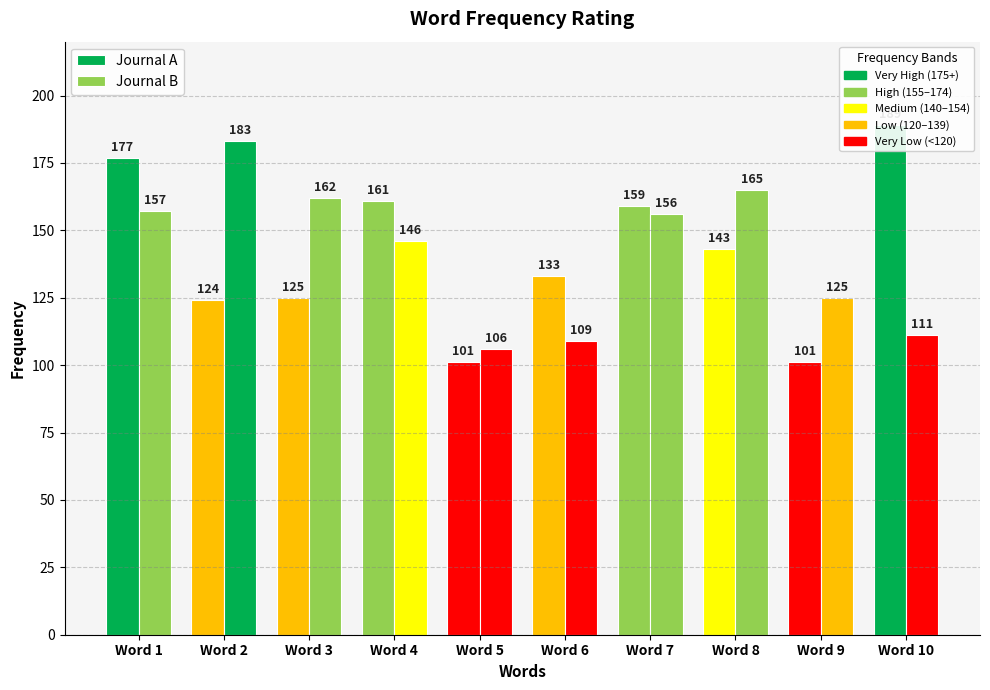

Reading left to right, extract all data points from this chart.

Journal A: Word 1=177	Word 2=124	Word 3=125	Word 4=161	Word 5=101	Word 6=133	Word 7=159	Word 8=143	Word 9=101	Word 10=189
Journal B: Word 1=157	Word 2=183	Word 3=162	Word 4=146	Word 5=106	Word 6=109	Word 7=156	Word 8=165	Word 9=125	Word 10=111